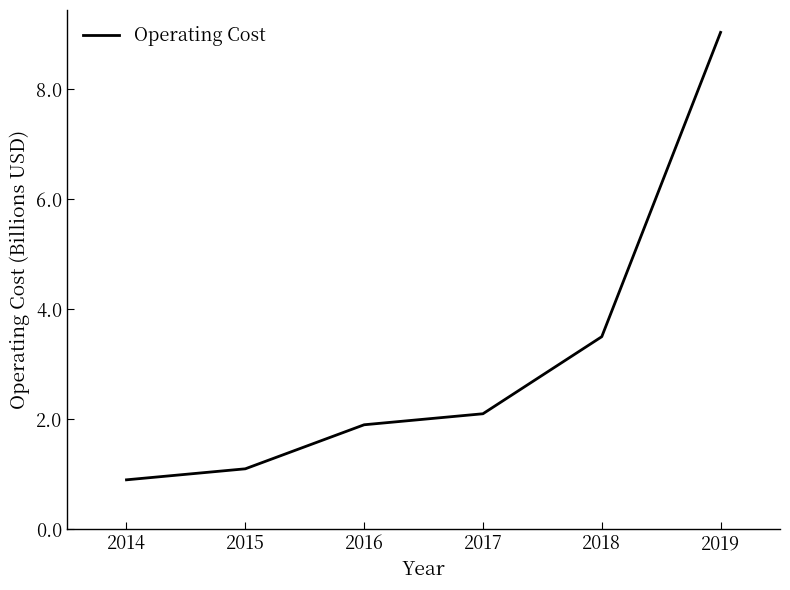

Rank the categories by value from lowest to highest.

2014, 2015, 2016, 2017, 2018, 2019